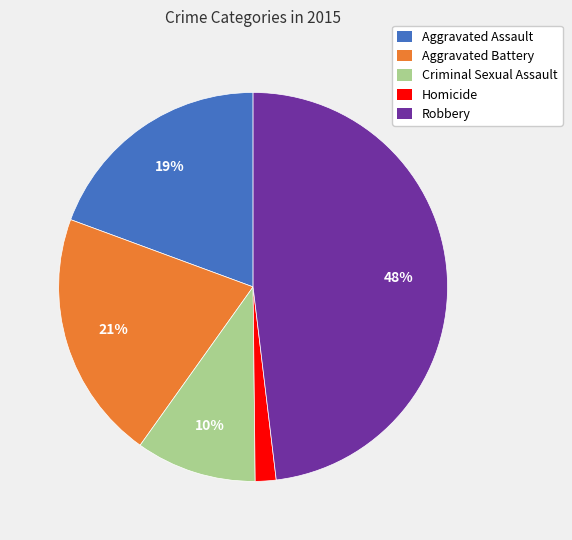

Is it true that Aggravated Assault is 26% of the pie?

False